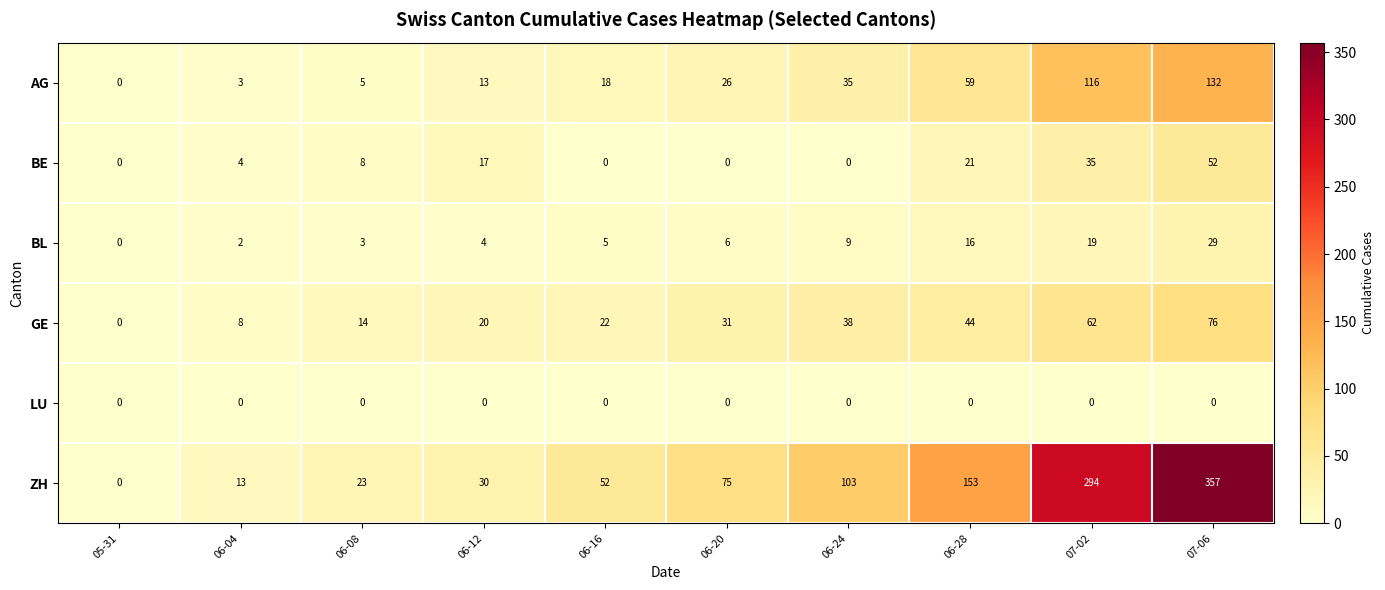

Rank the series by their maximum value, from highest to lowest.

ZH, AG, GE, BE, BL, LU